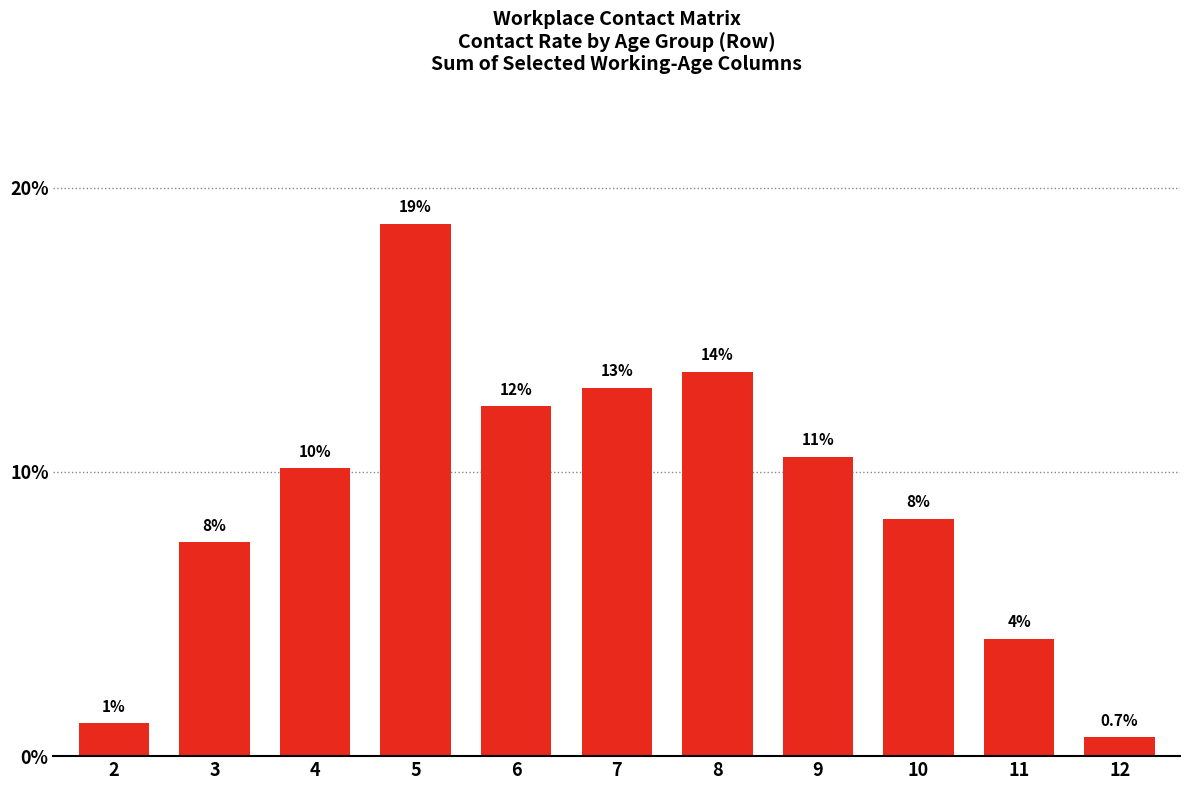

Reading right to left, what are all the values shown in this chart?

12=0.7	11=4.1	10=8.4	9=10.5	8=13.5	7=13.0	6=12.3	5=18.7	4=10.1	3=7.5	2=1.2